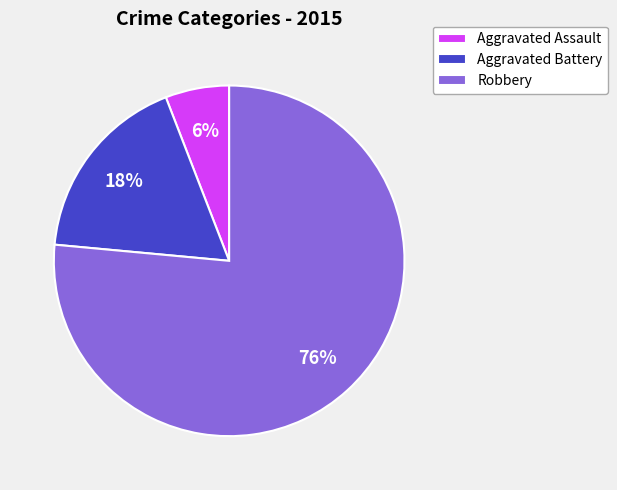

Between Robbery and Aggravated Assault, which is larger?

Robbery